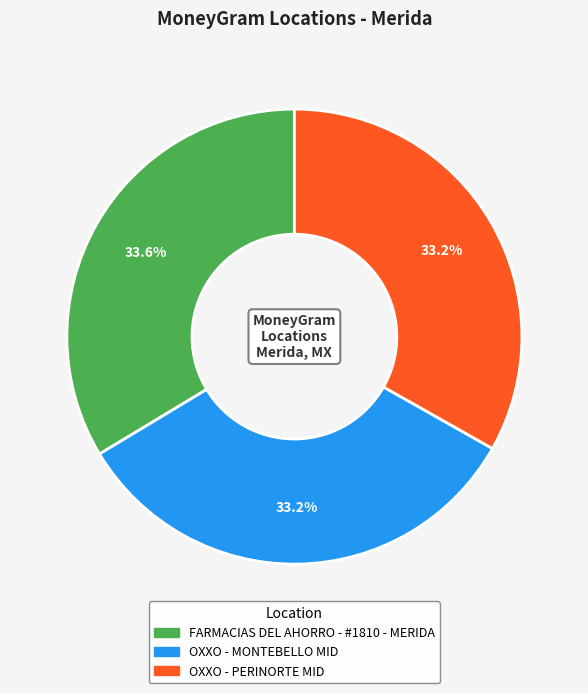

Count the number of slices in the pie.

3